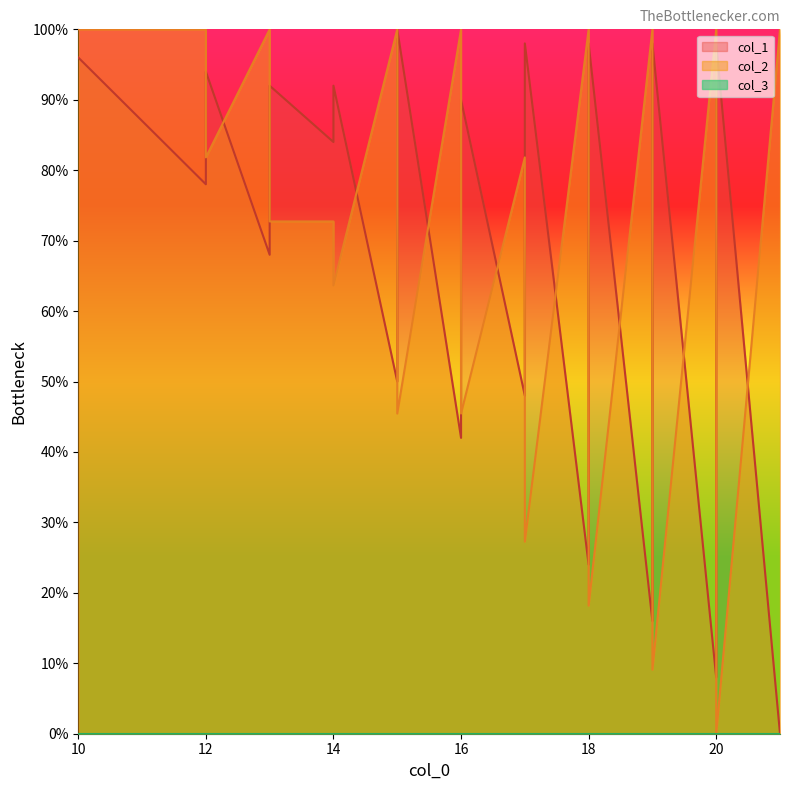

At which label does col_2 reach its peak?

10